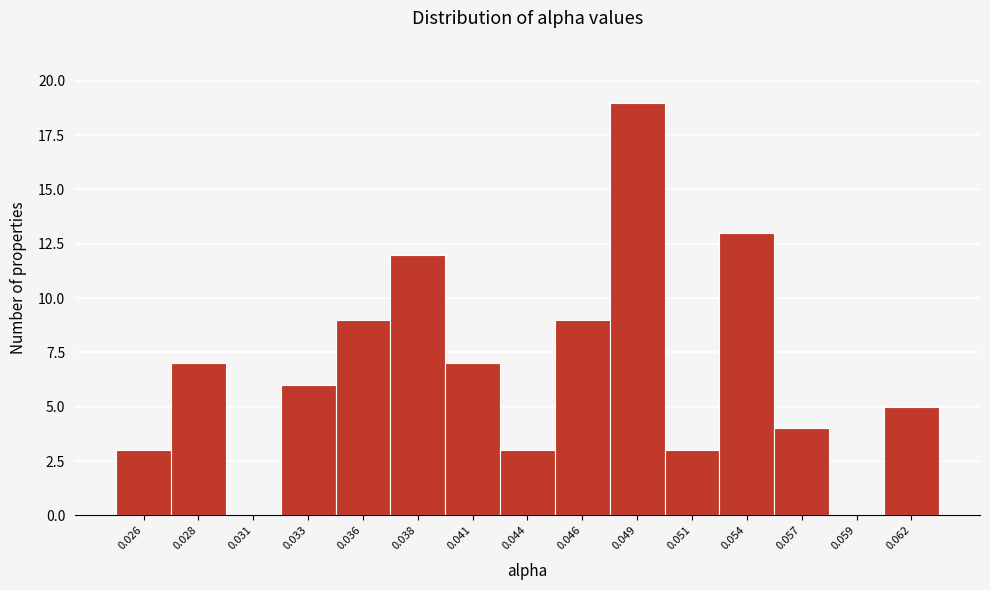

Reading left to right, transcribe all the data shown in this chart.

0.026=3	0.028=7	0.031=0	0.033=6	0.036=9	0.038=12	0.041=7	0.044=3	0.046=9	0.049=19	0.051=3	0.054=13	0.057=4	0.059=0	0.062=5